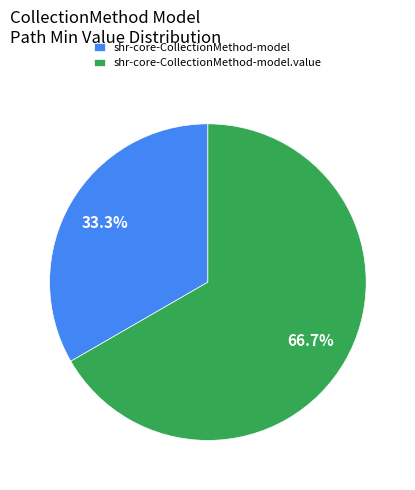

Count the number of slices in the pie.

2